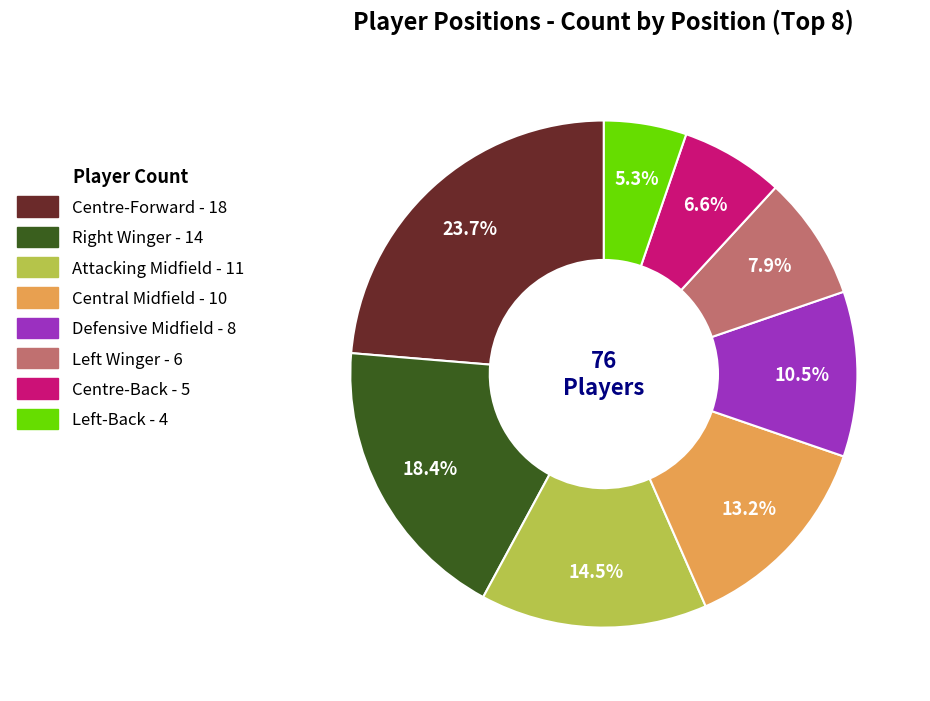

What portion of the pie excludes Defensive Midfield?

89.5%